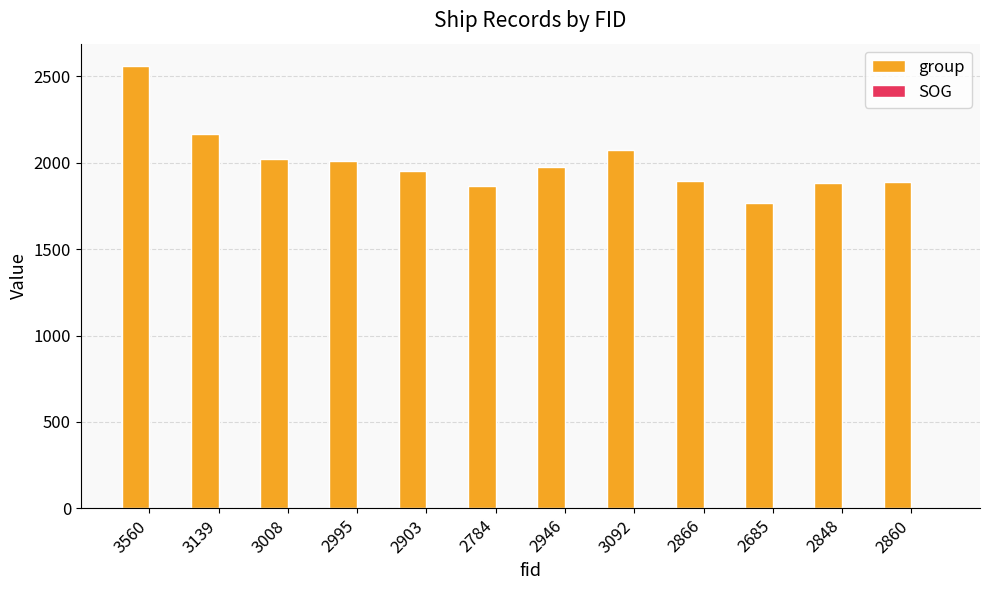

The value of group at 2903 is 1953.0. True or false?

True